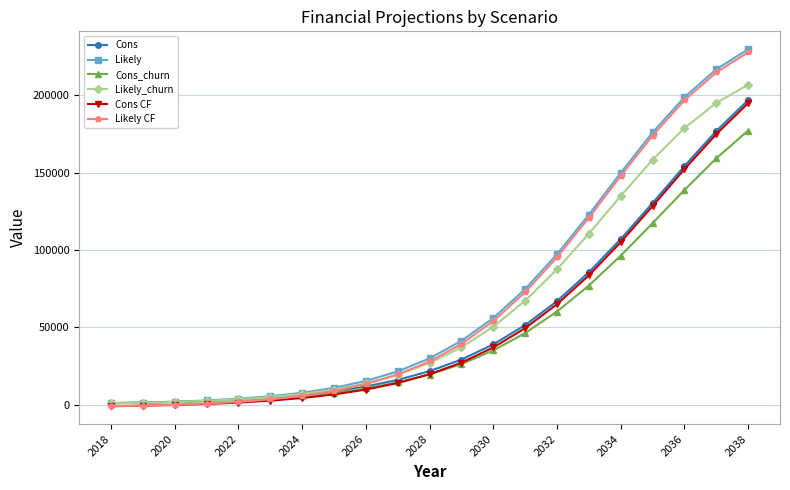

What is the greatest value displayed?

229747.2